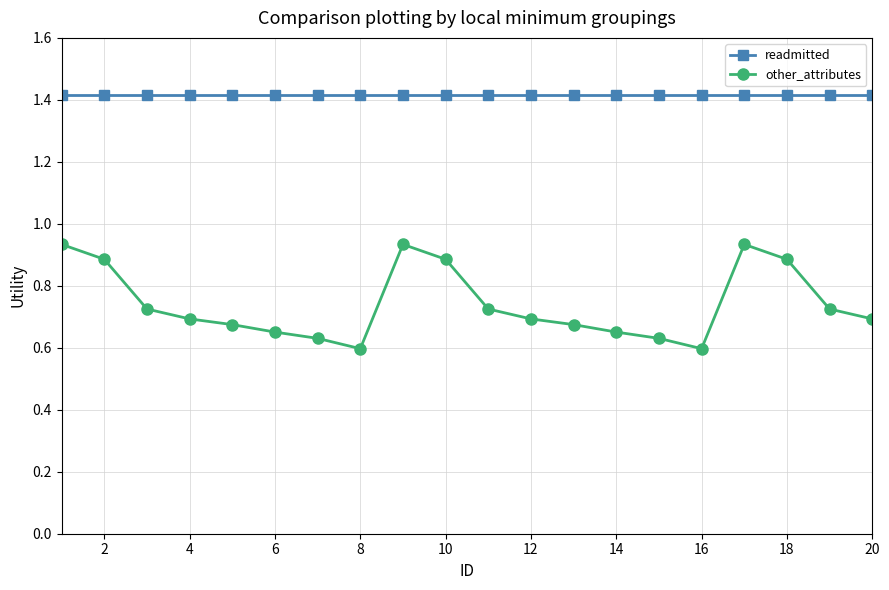

What is the highest value of the readmitted series?

1.4